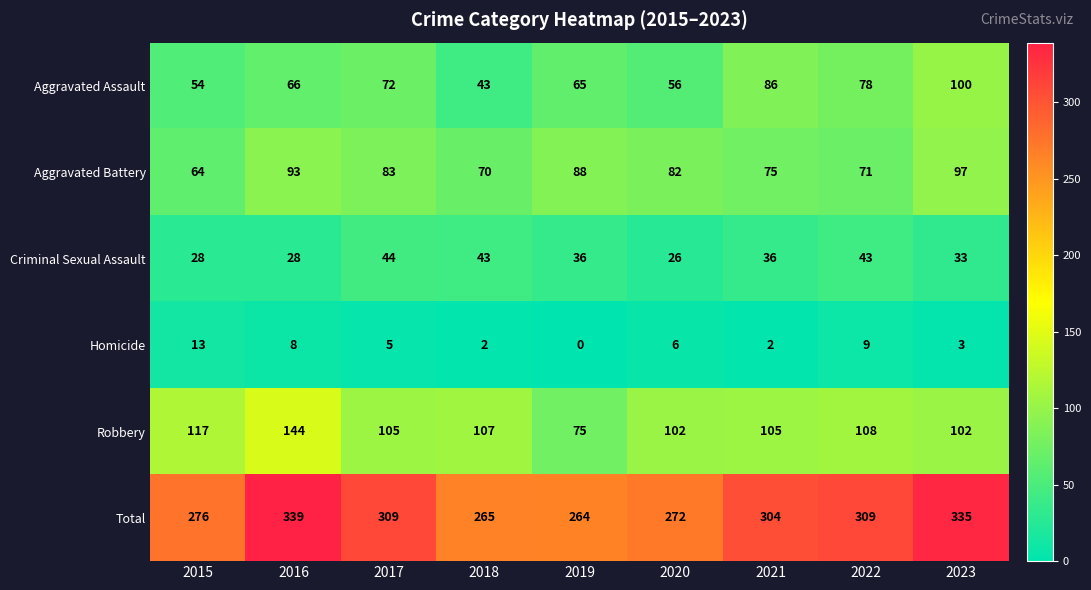

Between 2015 and 2021, which series saw the biggest shift?

Aggravated Assault